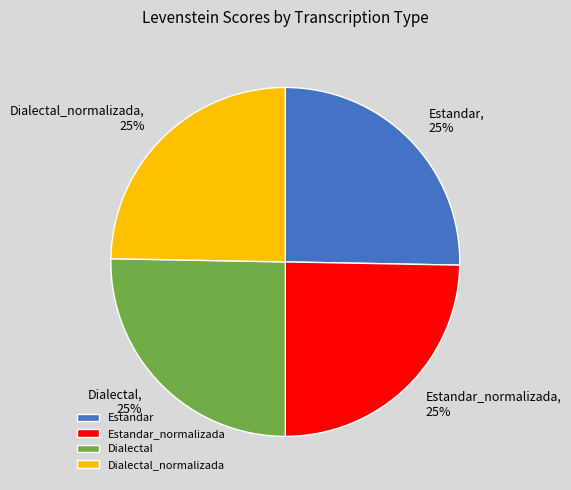

To the nearest percent, what is the average slice percentage?

25%